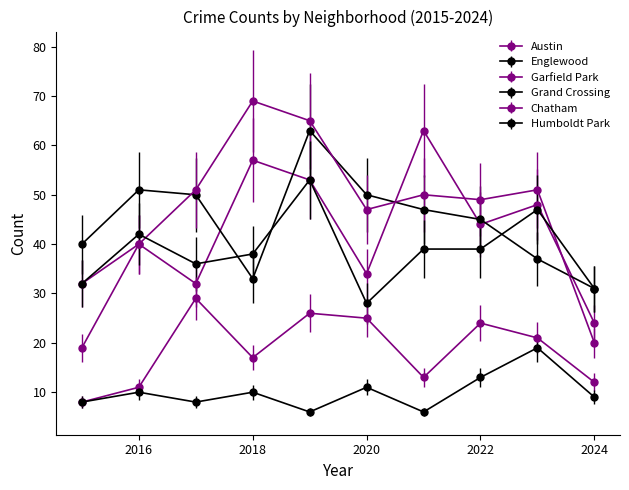

Is this an area chart (filled region under the line)?

No